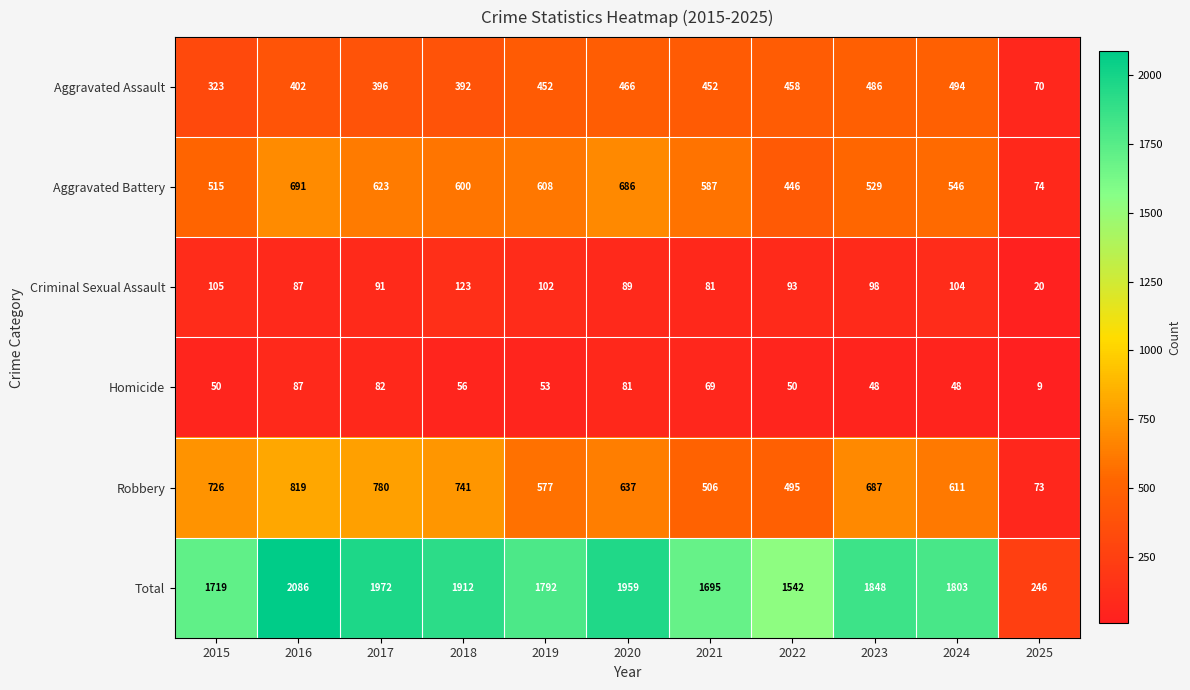

Which label corresponds to the smallest value in the chart?

2025